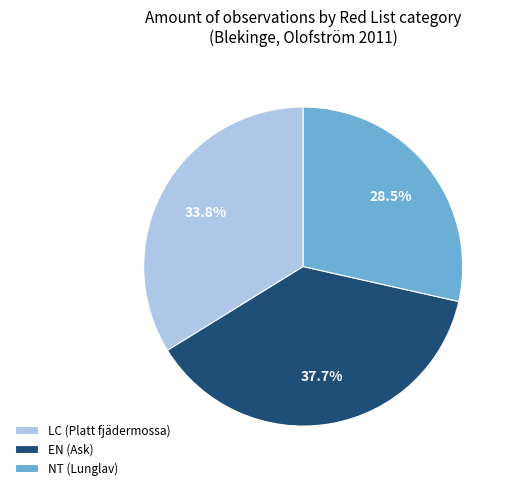

The LC (Platt fjädermossa) slice represents 27% of the pie. True or false?

False